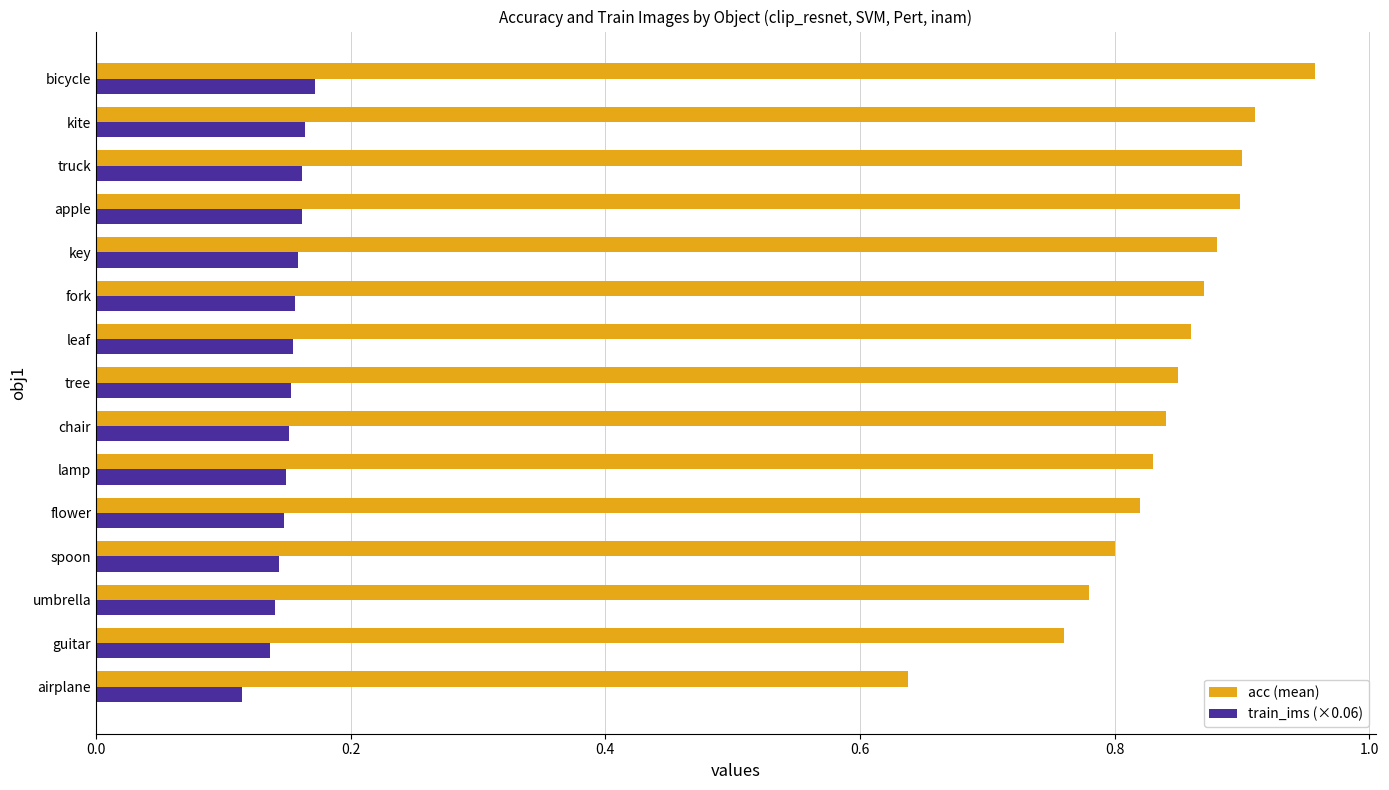

The acc (mean) series shows 0.8 at tree. True or false?

True